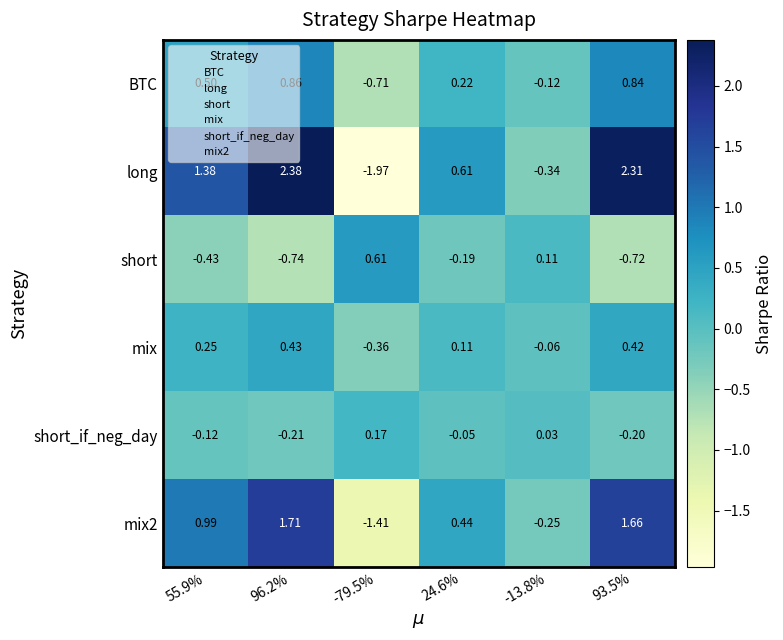

Is the value of mix at -79.5% greater than the value of short at -13.8%?

No